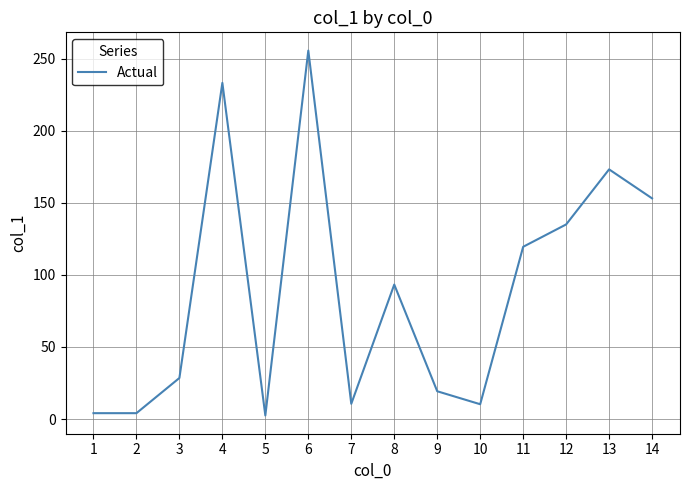

What is the greatest value displayed?

255.6